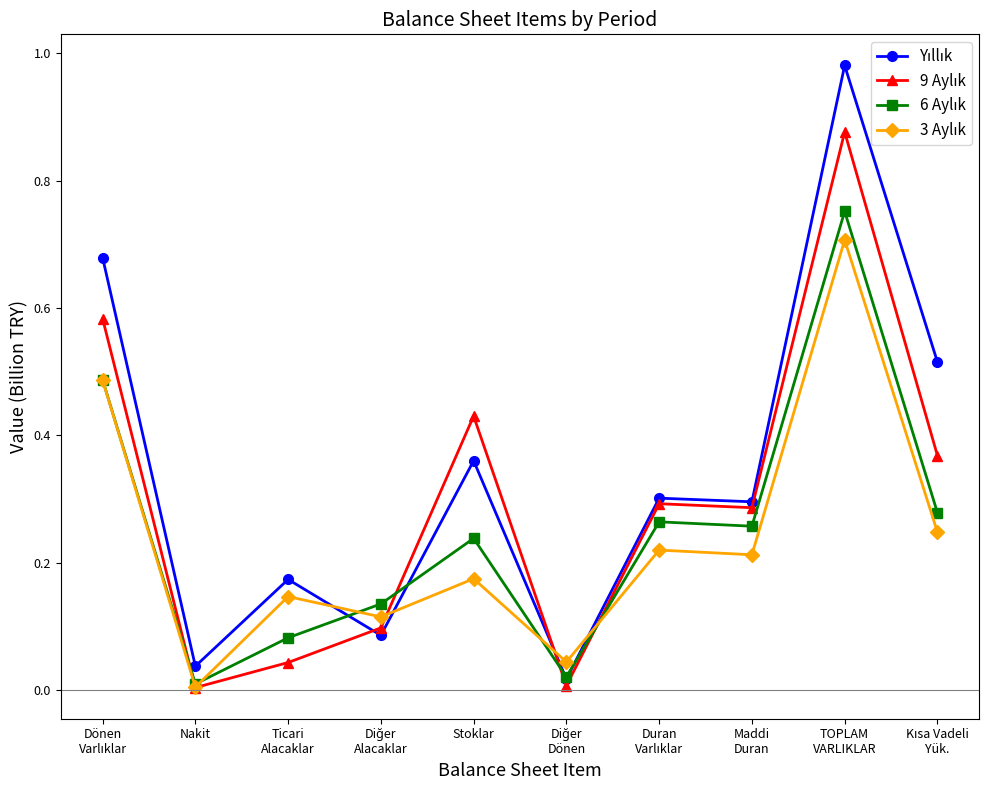

What is the label of the 2nd point from the left?

Nakit